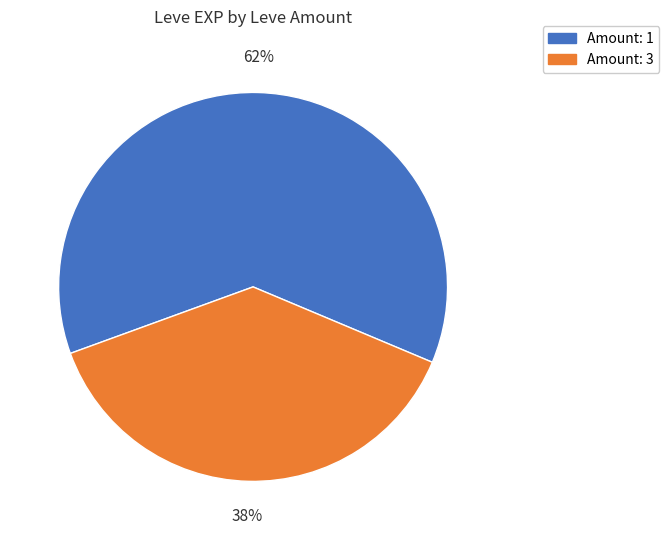

Do Amount: 1 and Amount: 3 together represent more than half of the pie?

Yes